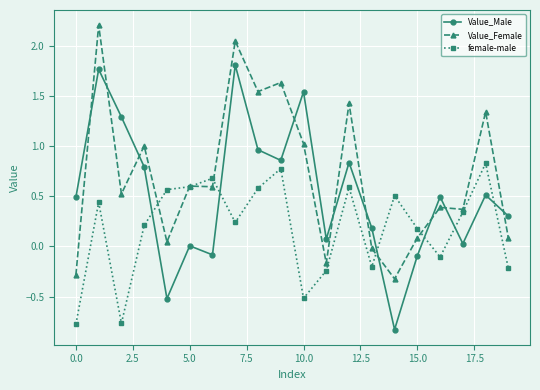

True or false: female-male has more than 2 points higher than both neighbors.

True